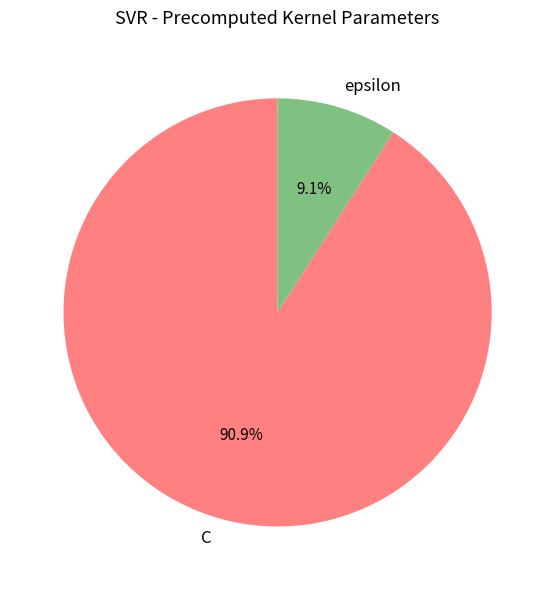

How many segments does this pie chart have?

2